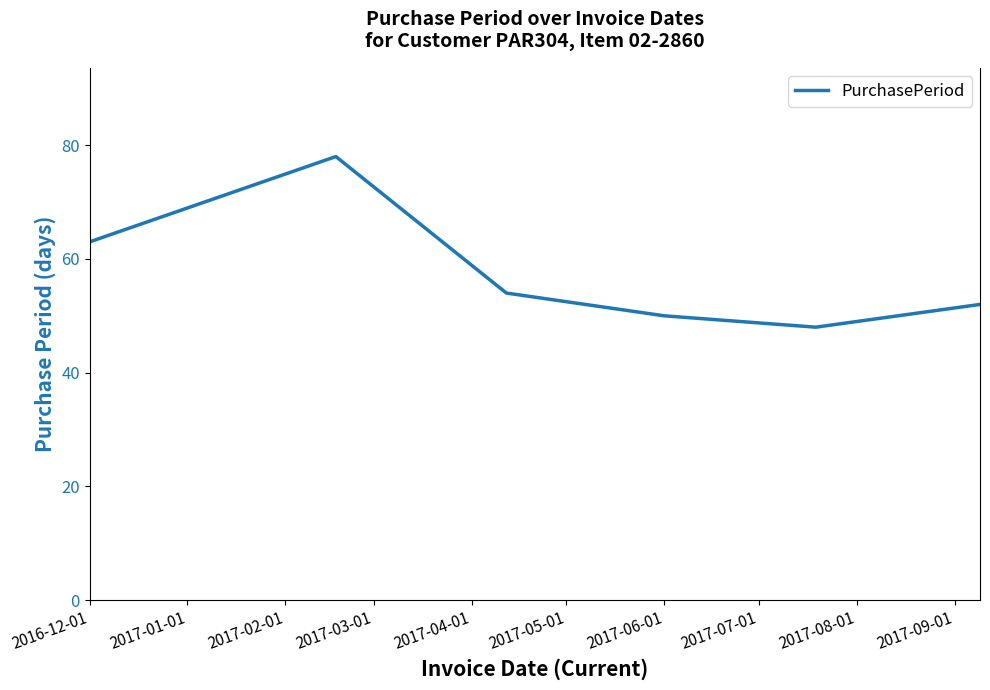

True or false: there are more than 0 points higher than both neighbors.

True